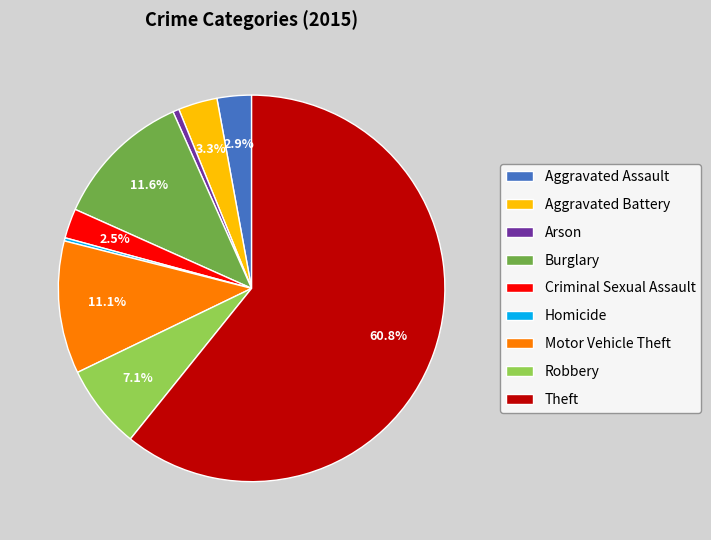

Does Theft account for over 50% of the chart?

Yes